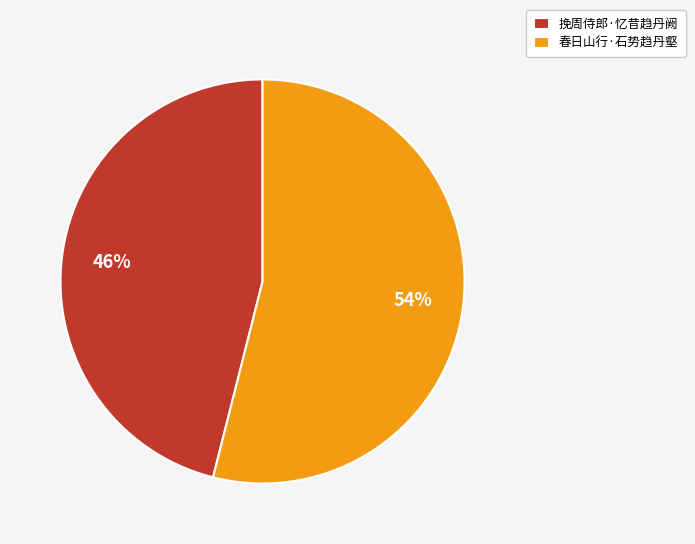

What is the smallest slice in the pie chart?

挽周侍郎·忆昔趋丹阙